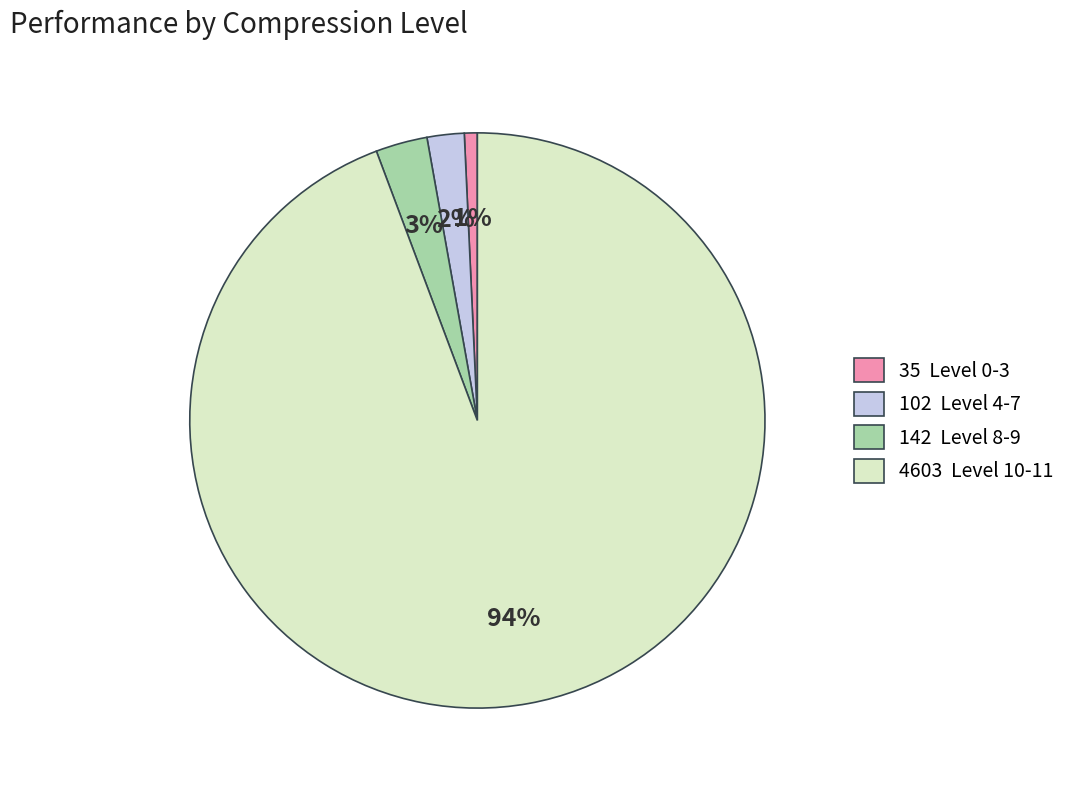

Count the number of slices in the pie.

4